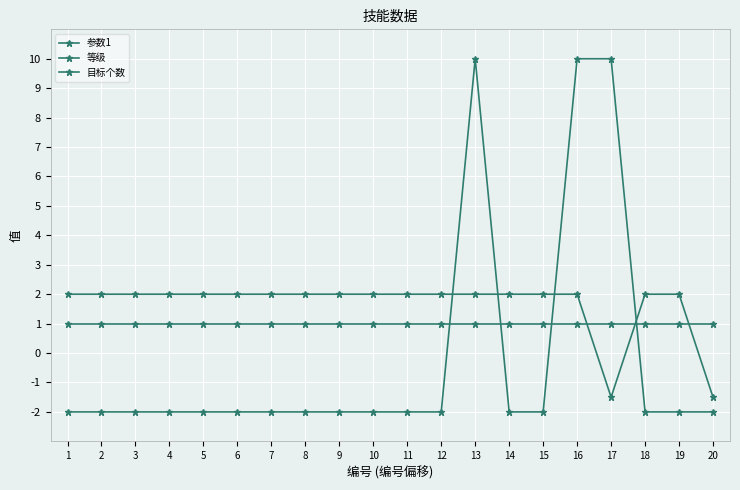

Which label corresponds to the largest value in the chart?

17